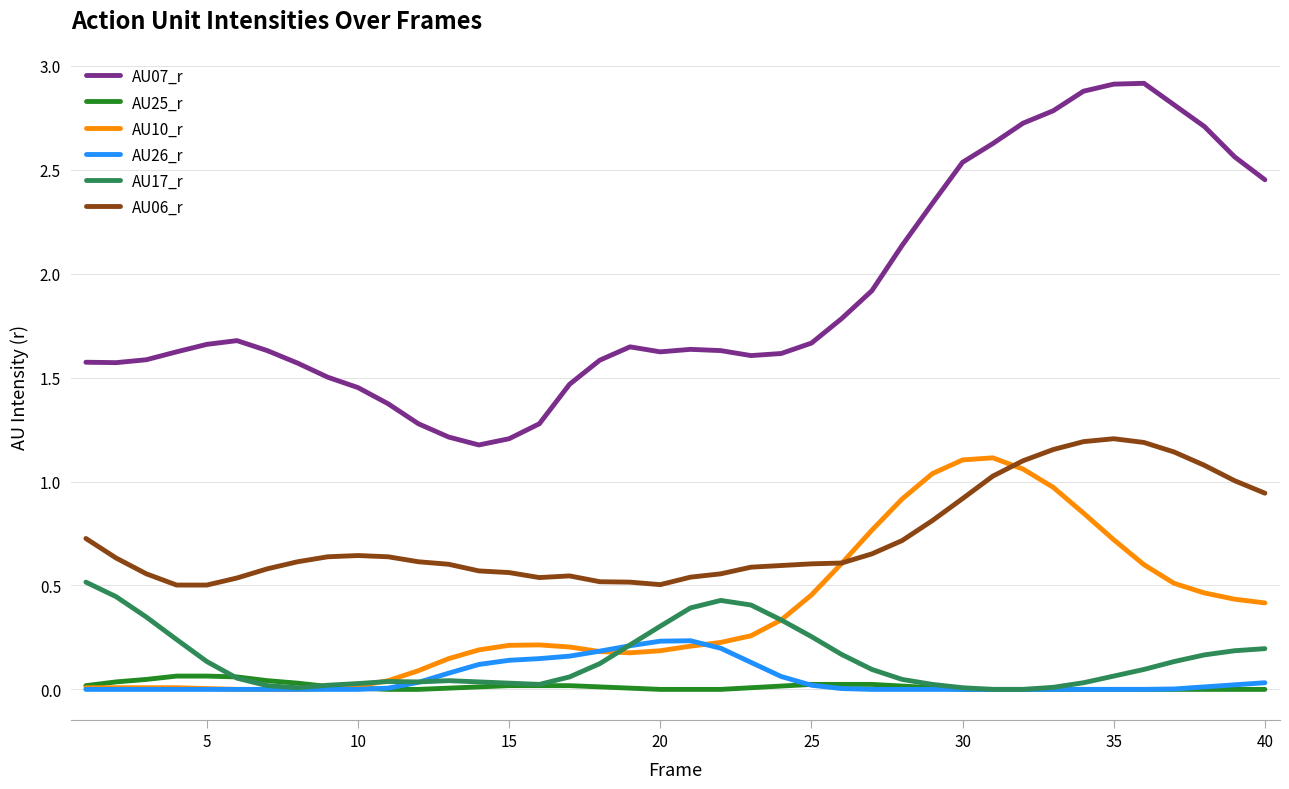

True or false: AU06_r and AU17_r cross at least once.

False